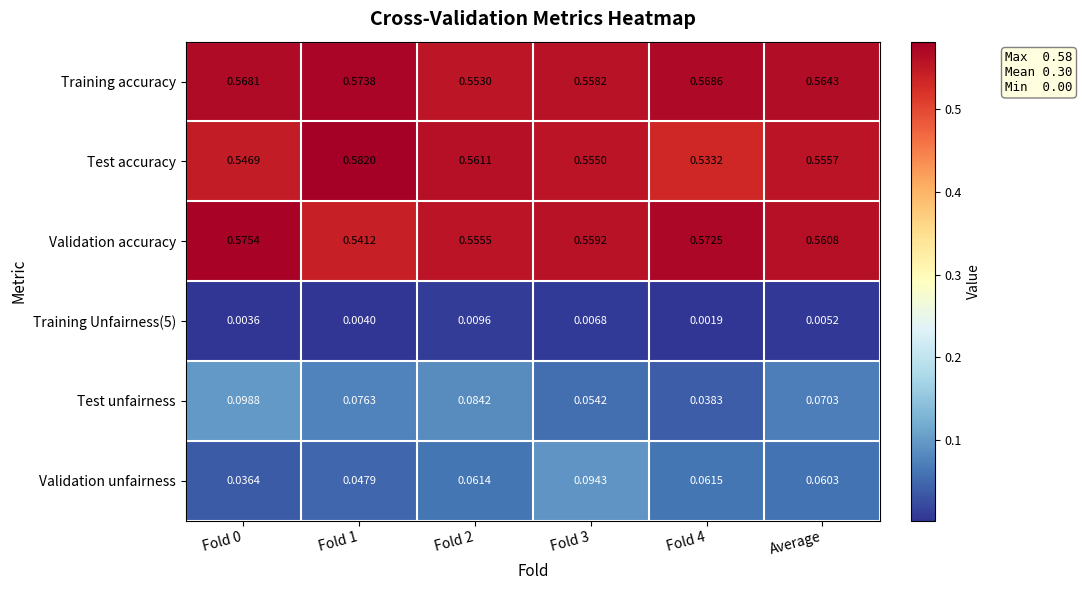

Rank the series at Fold 2 from lowest to highest value.

Training Unfairness(5), Validation unfairness, Test unfairness, Training accuracy, Validation accuracy, Test accuracy